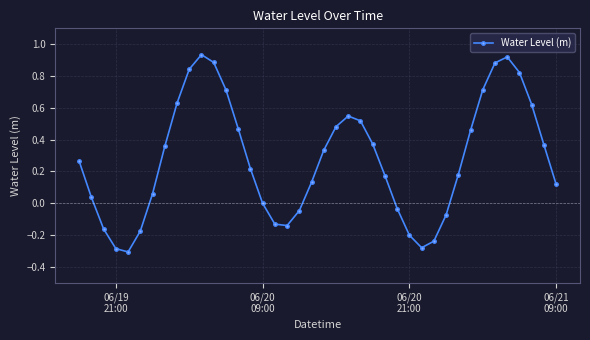

What is the difference between the maximum and second lowest values?

1.2